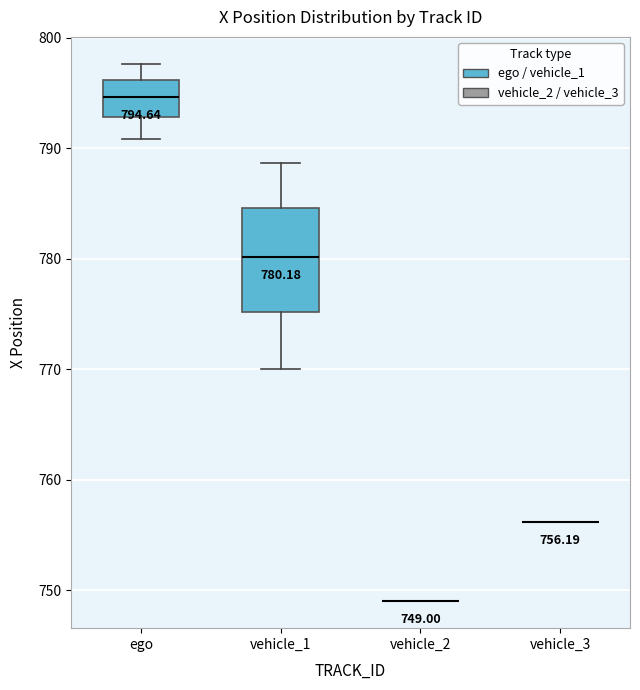

Comparing the boxes themselves (not the whiskers), which one is the tallest?

vehicle_1